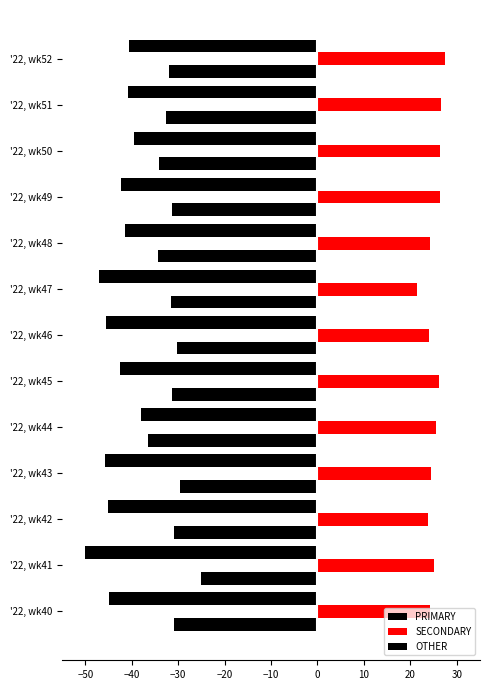

Count the number of categories in the chart.

13